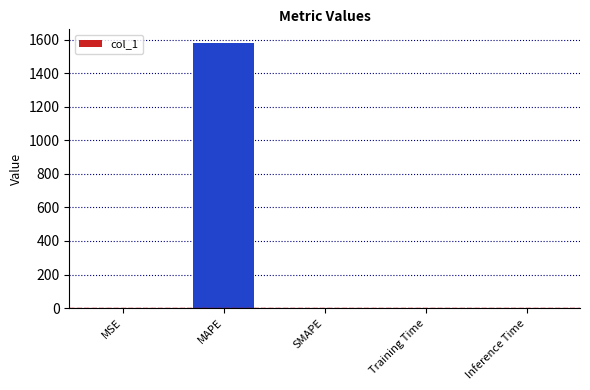

What value does the data have at MAPE?

1583.3